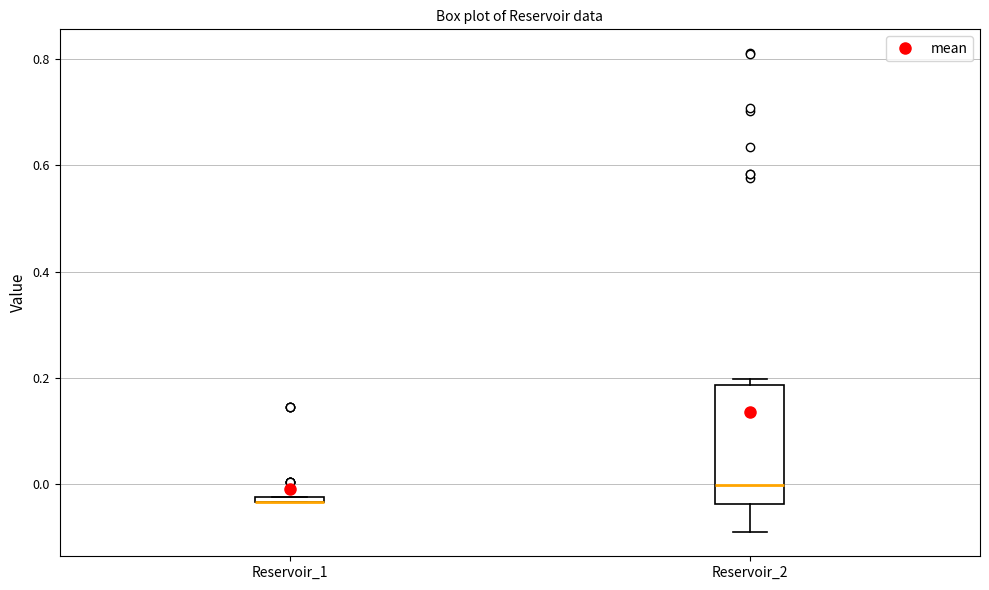

Comparing the boxes themselves (not the whiskers), which one is the tallest?

Reservoir_2